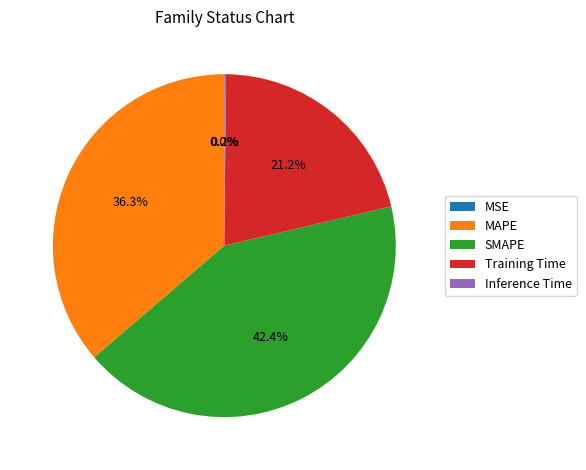

True or false: MAPE accounts for 28% of the total.

False